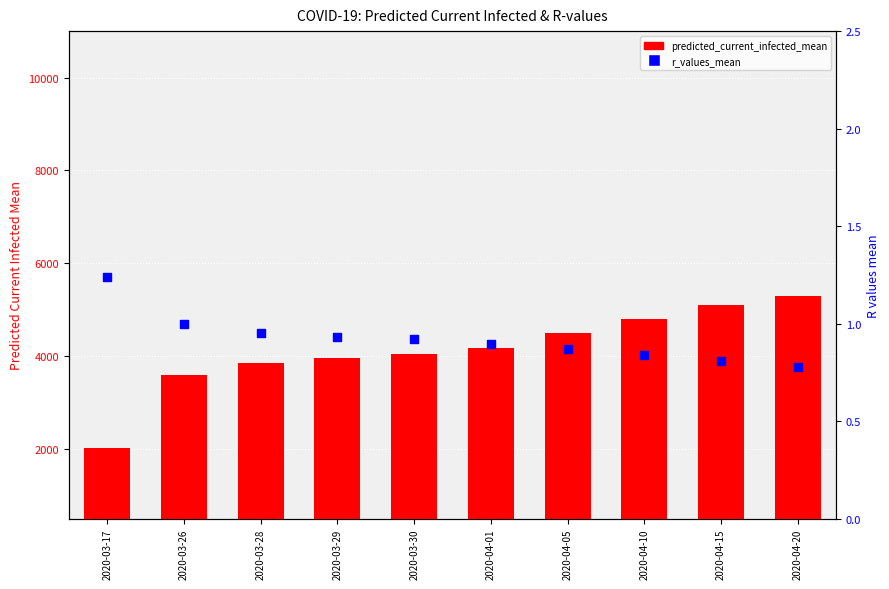

Which series reaches the minimum Y coordinate?

r_values_mean